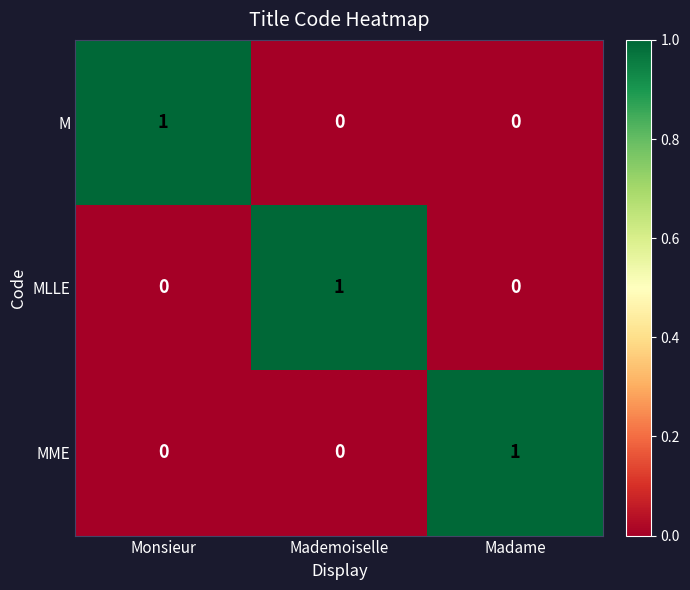

How many values in MLLE are above zero?

1